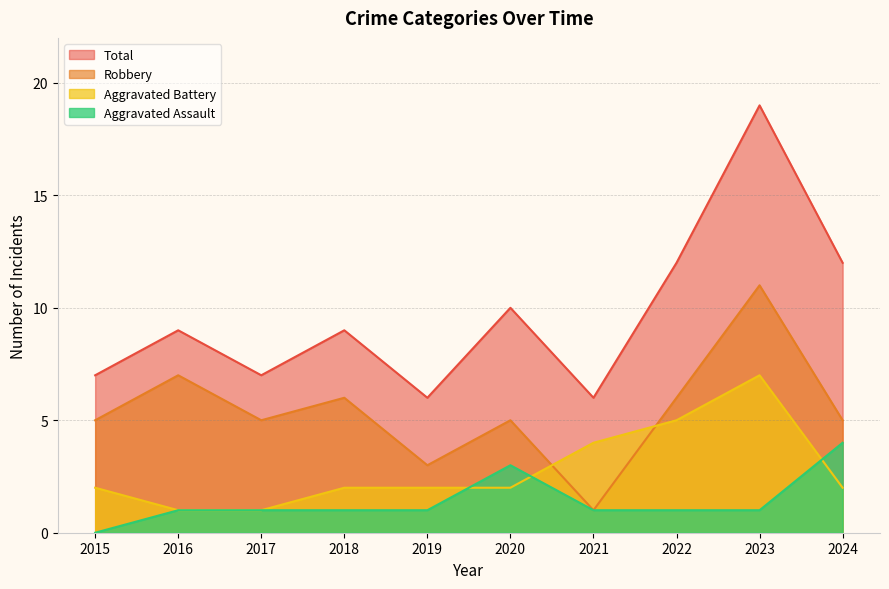

Which category has the lowest value in the Total series?

2019